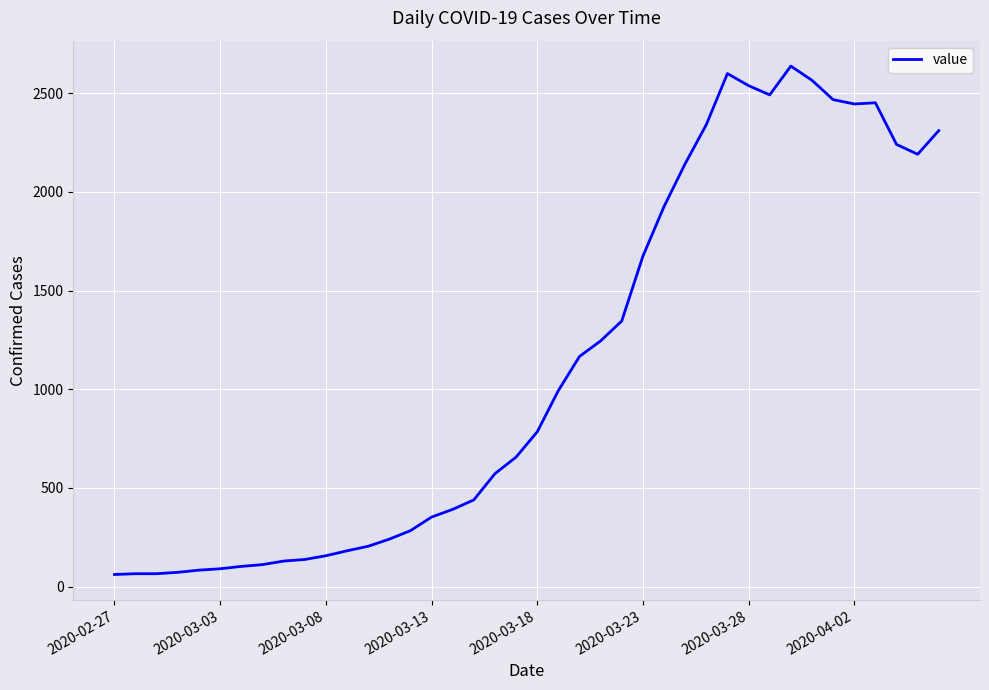

What is the greatest value displayed?

2638